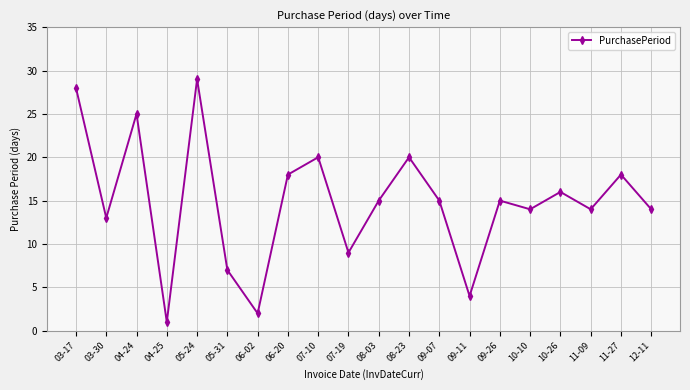

What is the change in value from 04-24 to 07-19?

-16